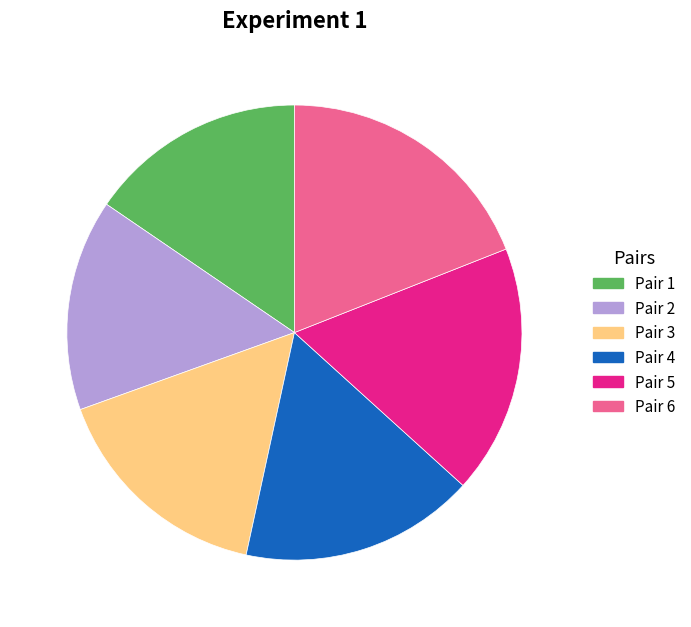

Which has a higher value, Pair 6 or Pair 3?

Pair 6